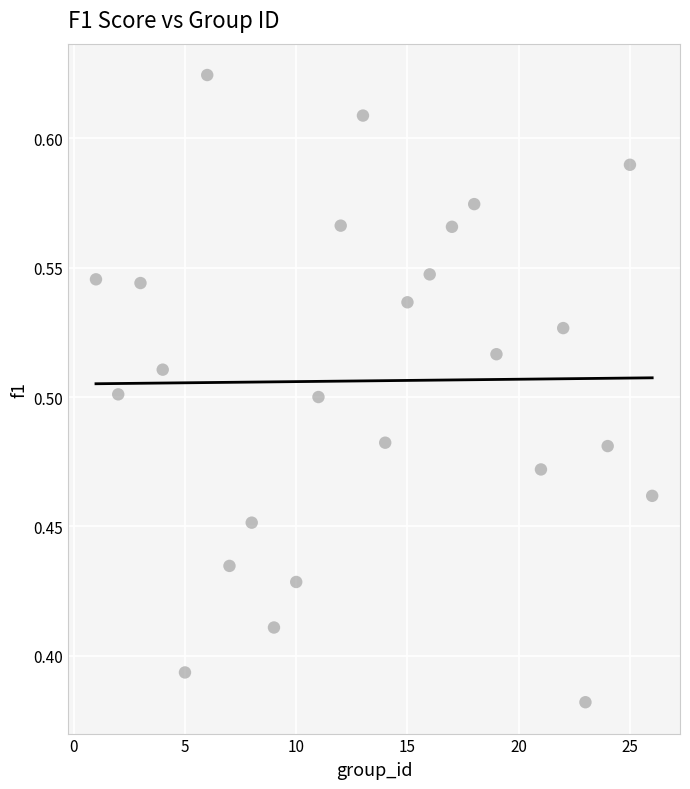

What is the range of X values (max minus min)?

25.0